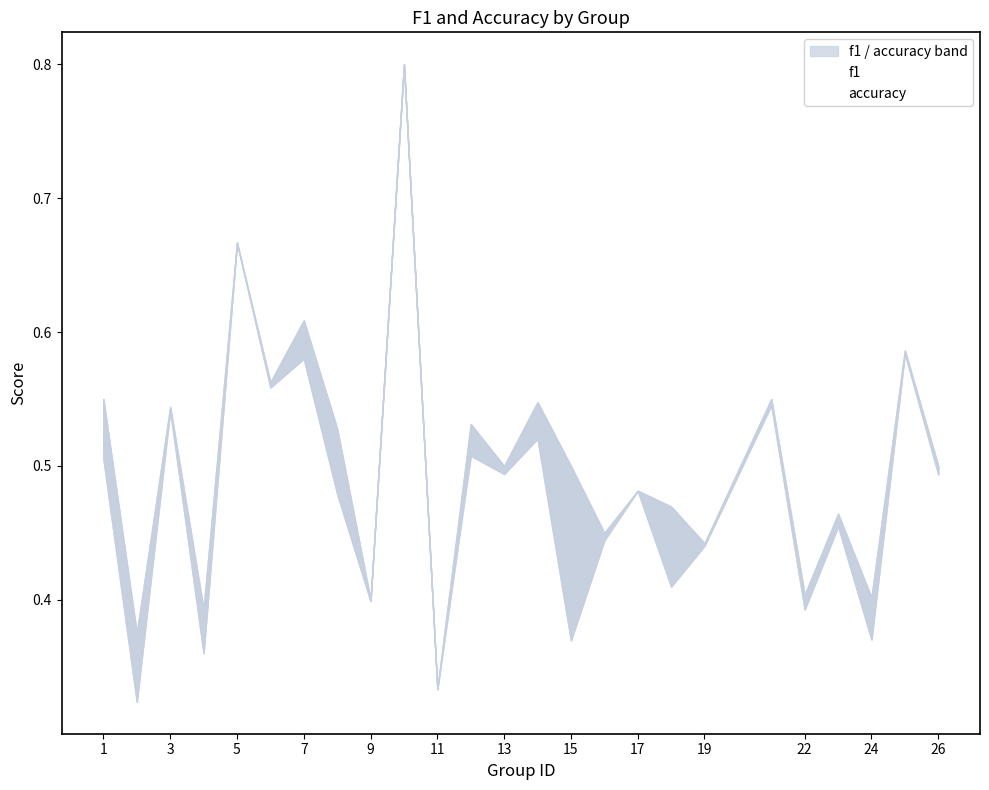

Count the accuracy values in the range 0 to 1.

25